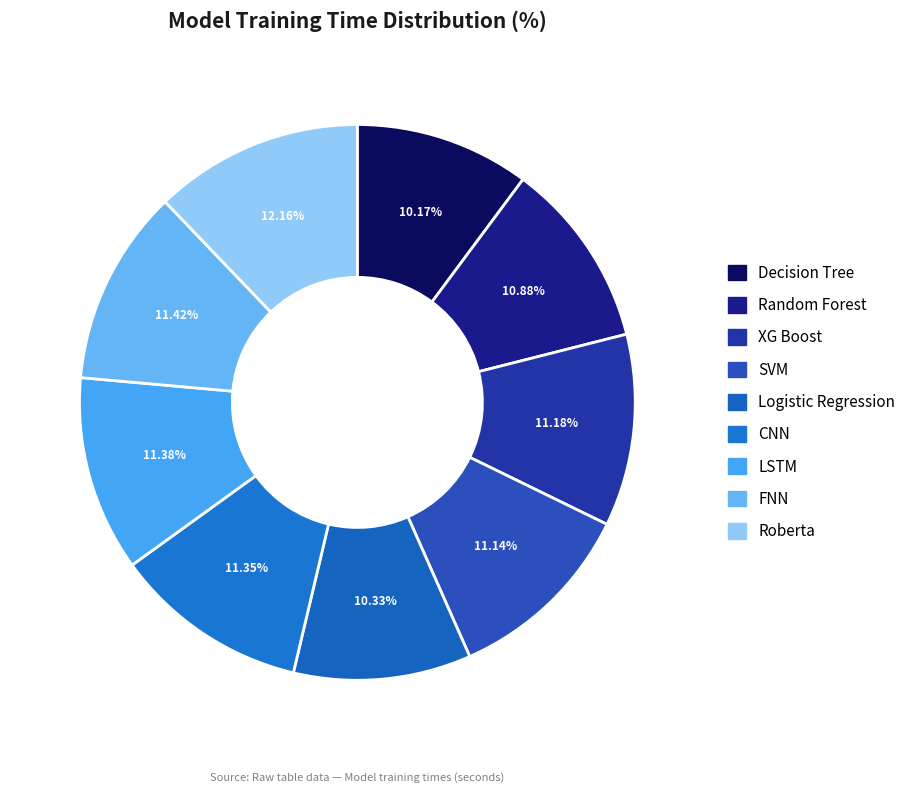

How many slices are in this pie chart?

9